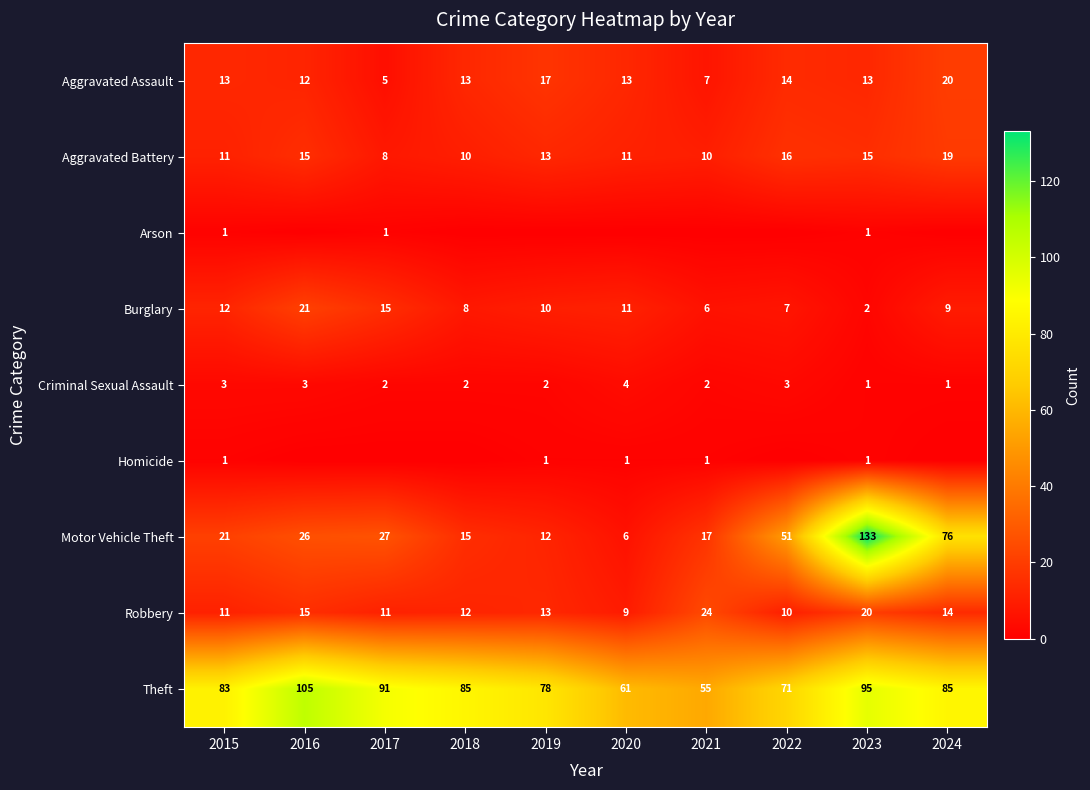

How many values in the Aggravated Battery series are below 13?

5